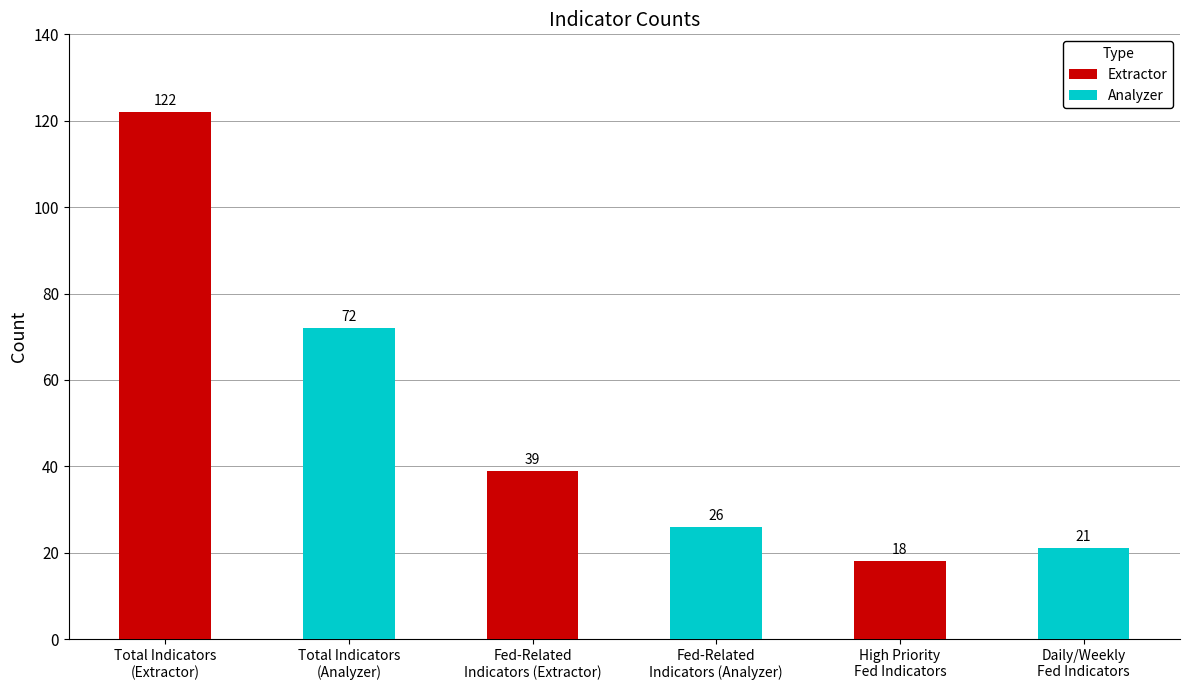

At which category is the sum across all series the highest?

Total Indicators
(Extractor)